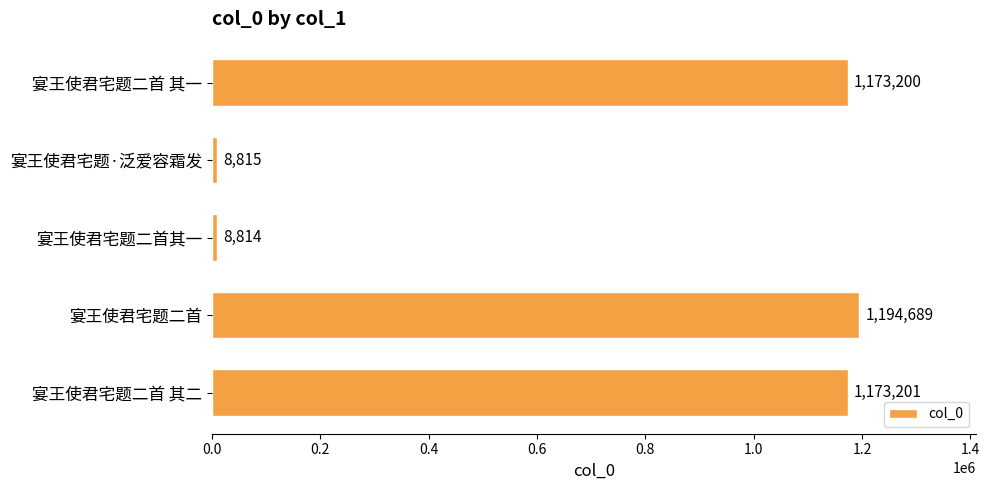

How many distinct data groups are displayed?

1